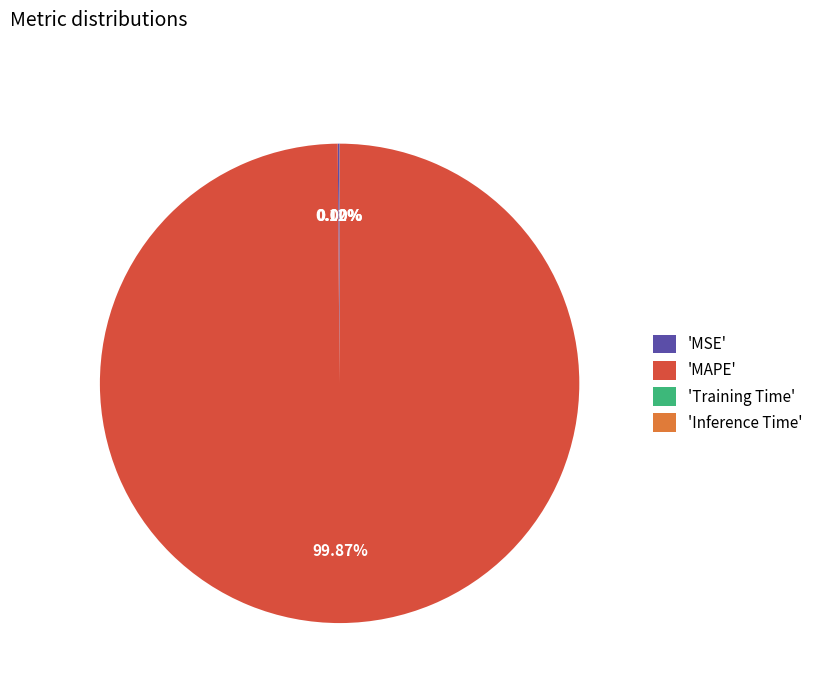

Is there a majority slice in this chart?

Yes